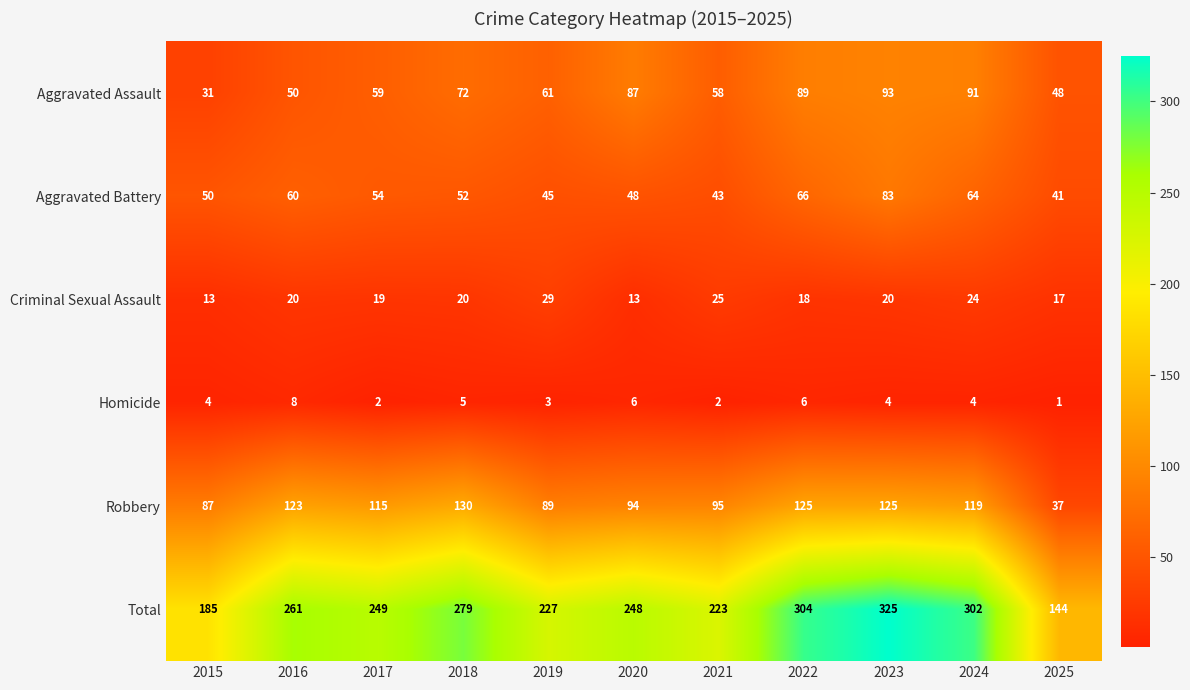

What is the smallest value displayed?

1